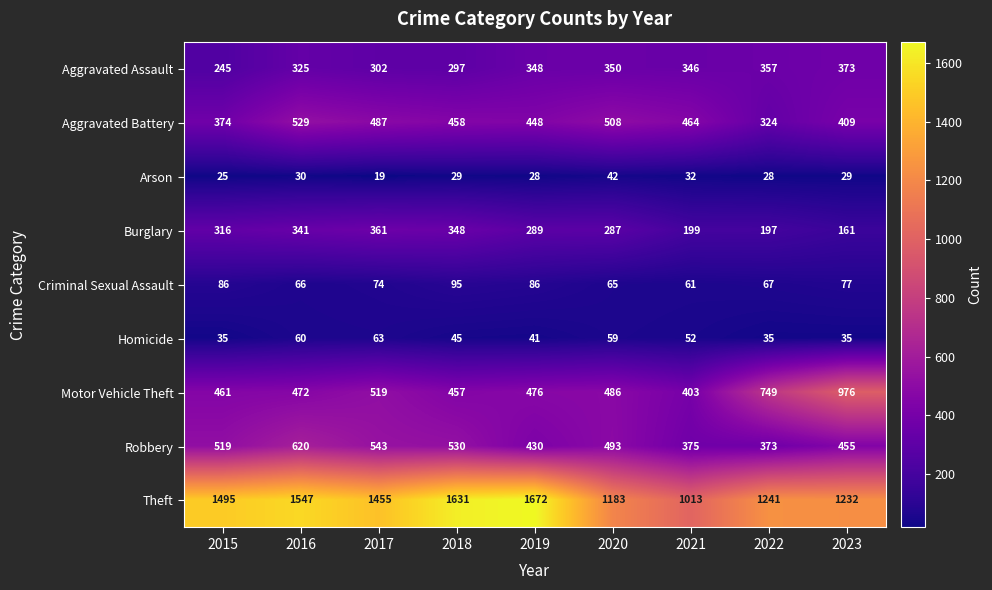

Which series changed the most between 2017 and 2023?

Motor Vehicle Theft